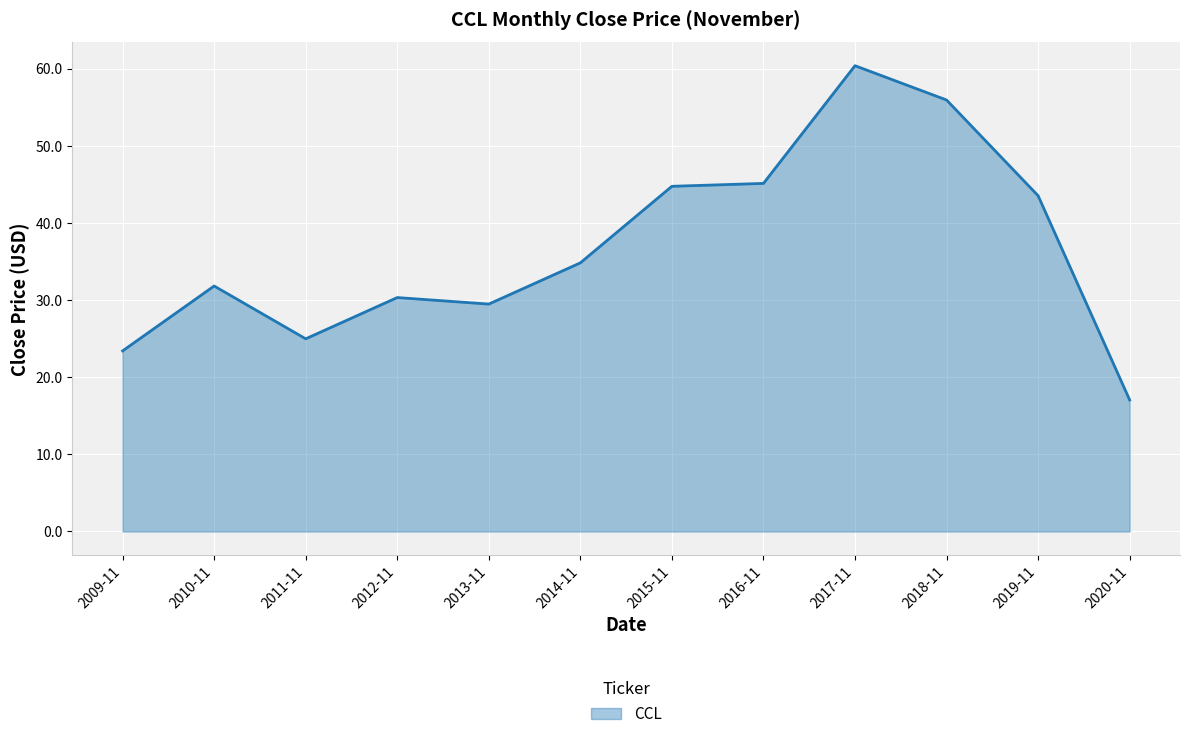

What position from the right is 2014-11?

7